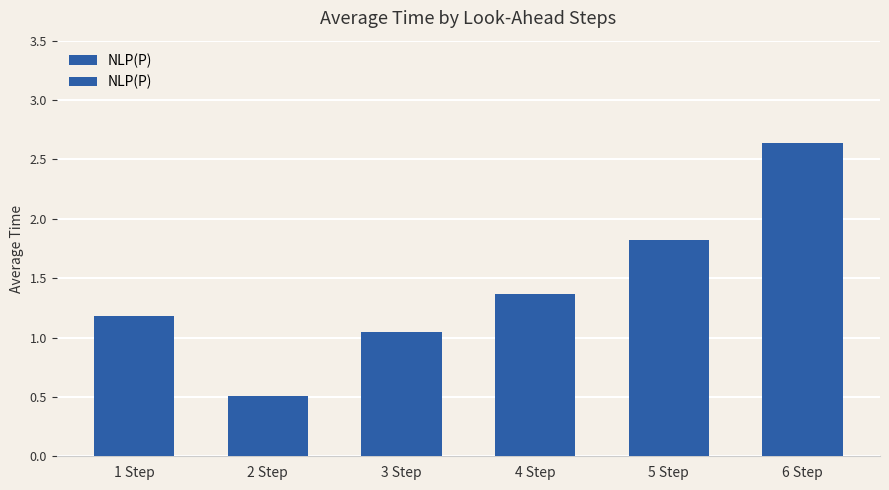

What is the maximum value shown in the chart?

2.6